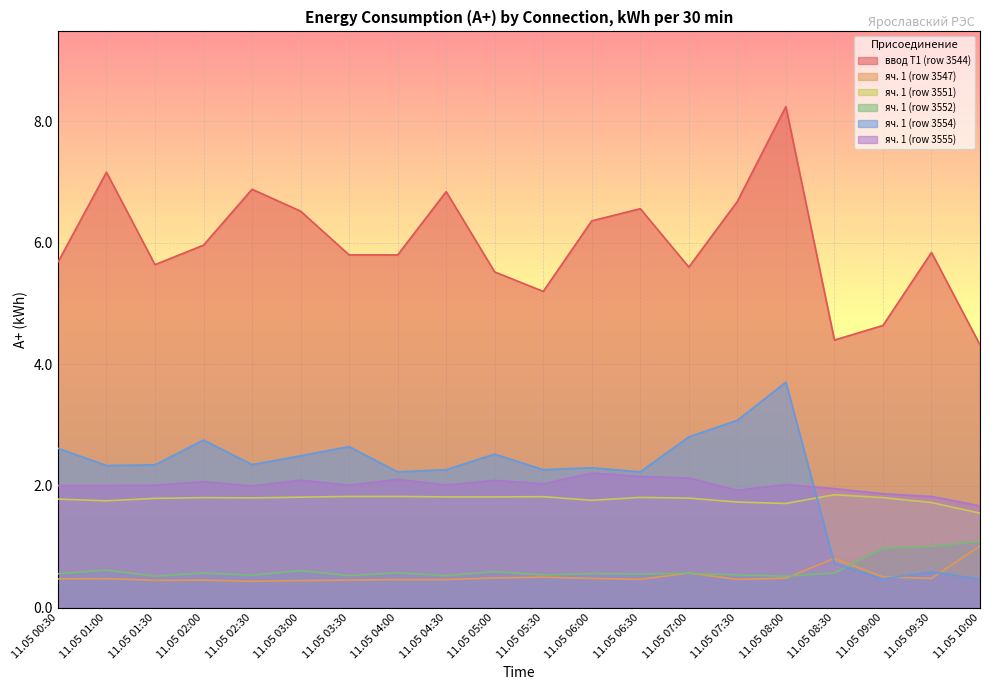

True or false: яч. 1 (row 3547) has more than 2 interior local peaks.

True